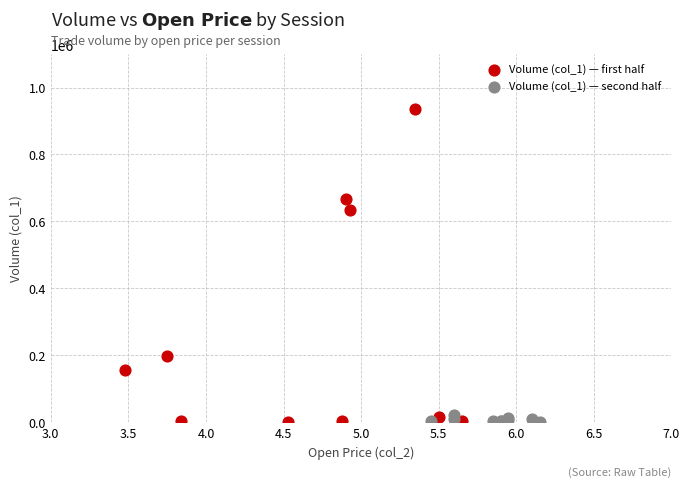

Which series reaches the maximum Y coordinate?

Volume (col_1) — first half